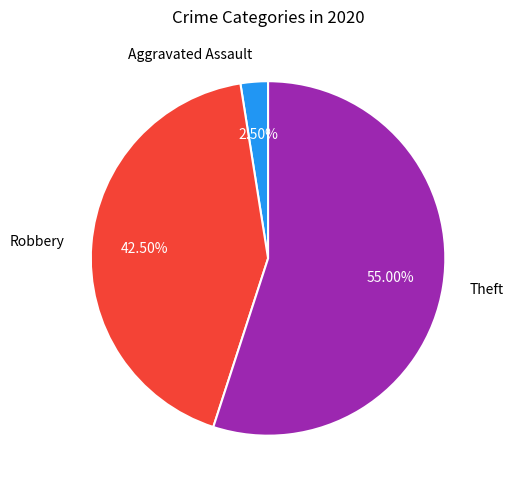

Approximately how many times larger is the value at Robbery compared to Theft?

0.8